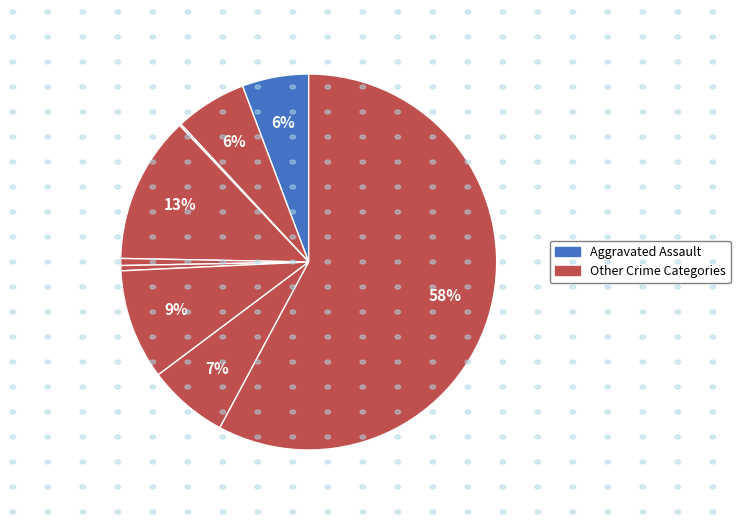

Is there any slice that represents more than half of the pie?

Yes